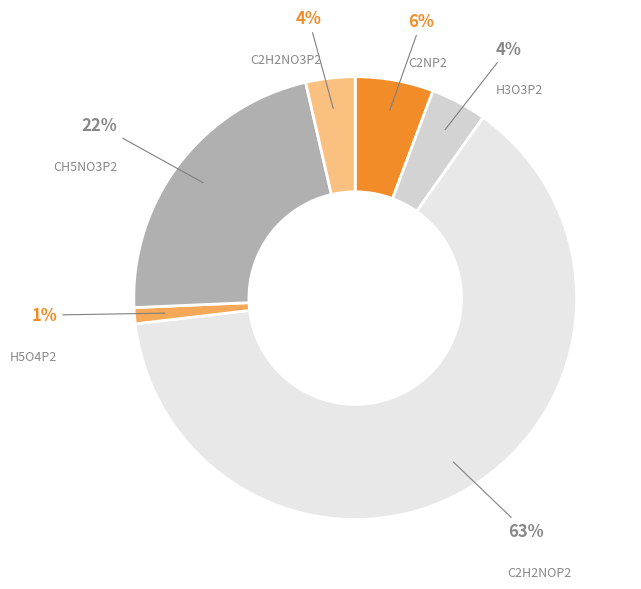

To the nearest percent, what is the difference between the largest and smallest slice percentages?

62%